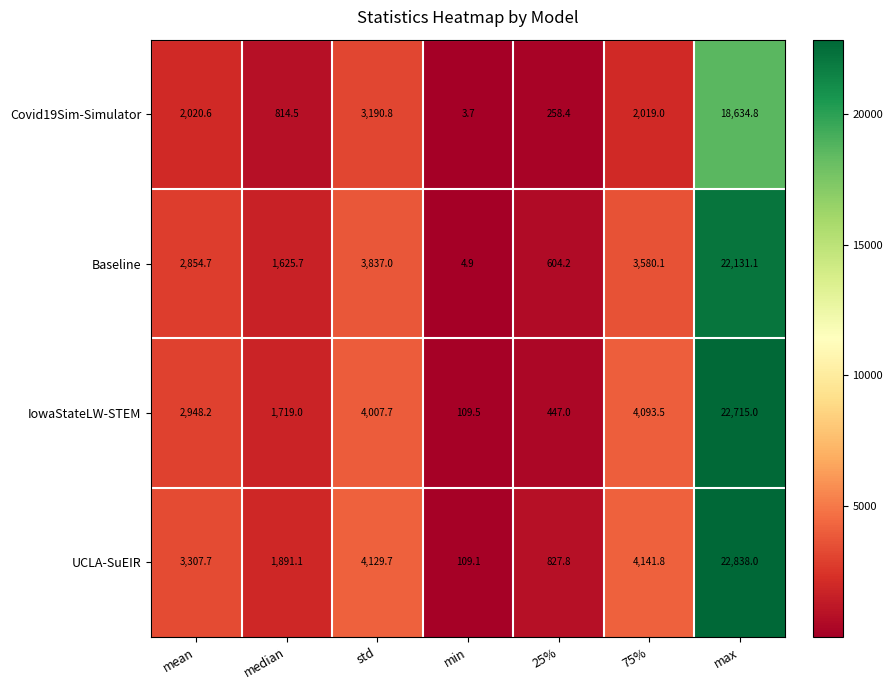

Reading left to right, what are all the values shown in this chart?

Covid19Sim-Simulator: mean=2020.6	median=814.5	std=3190.8	min=3.7	25%=258.4	75%=2019.0	max=18634.8
Baseline: mean=2854.7	median=1625.7	std=3837.0	min=4.9	25%=604.2	75%=3580.1	max=22131.1
IowaStateLW-STEM: mean=2948.2	median=1719.0	std=4007.7	min=109.5	25%=447.0	75%=4093.5	max=22715.0
UCLA-SuEIR: mean=3307.7	median=1891.1	std=4129.7	min=109.1	25%=827.8	75%=4141.8	max=22838.0